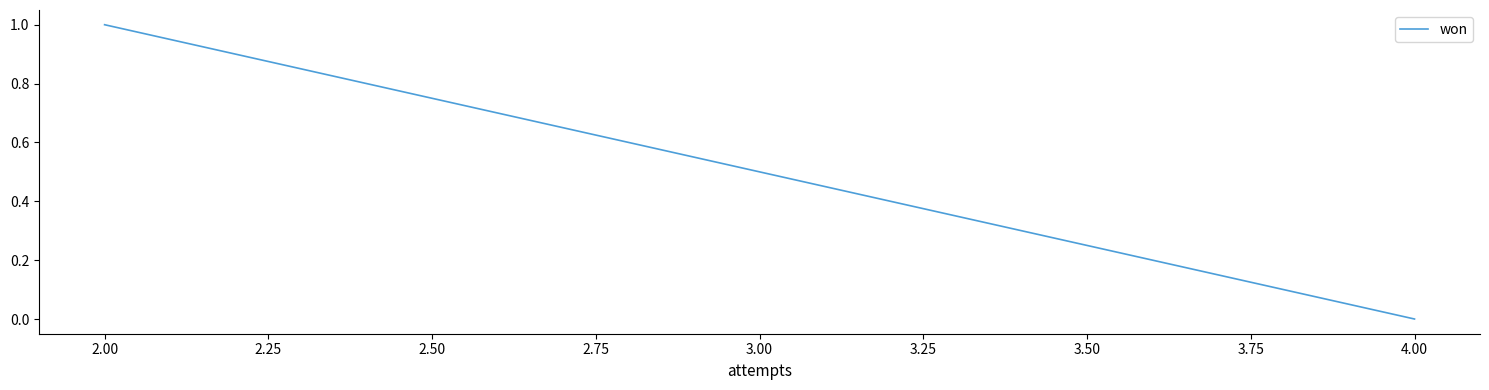

How many data points are above 0?

1